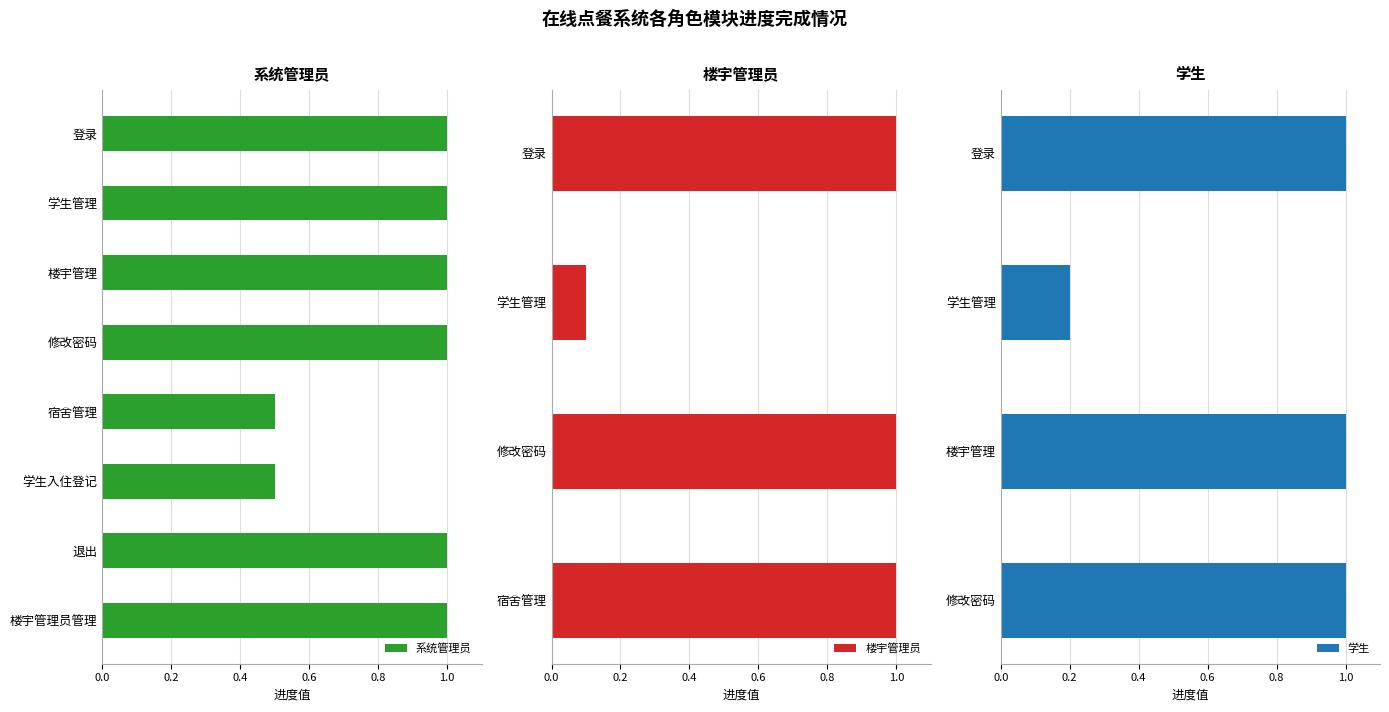

What is the spread (max minus min) of values at 楼宇管理?

1.0